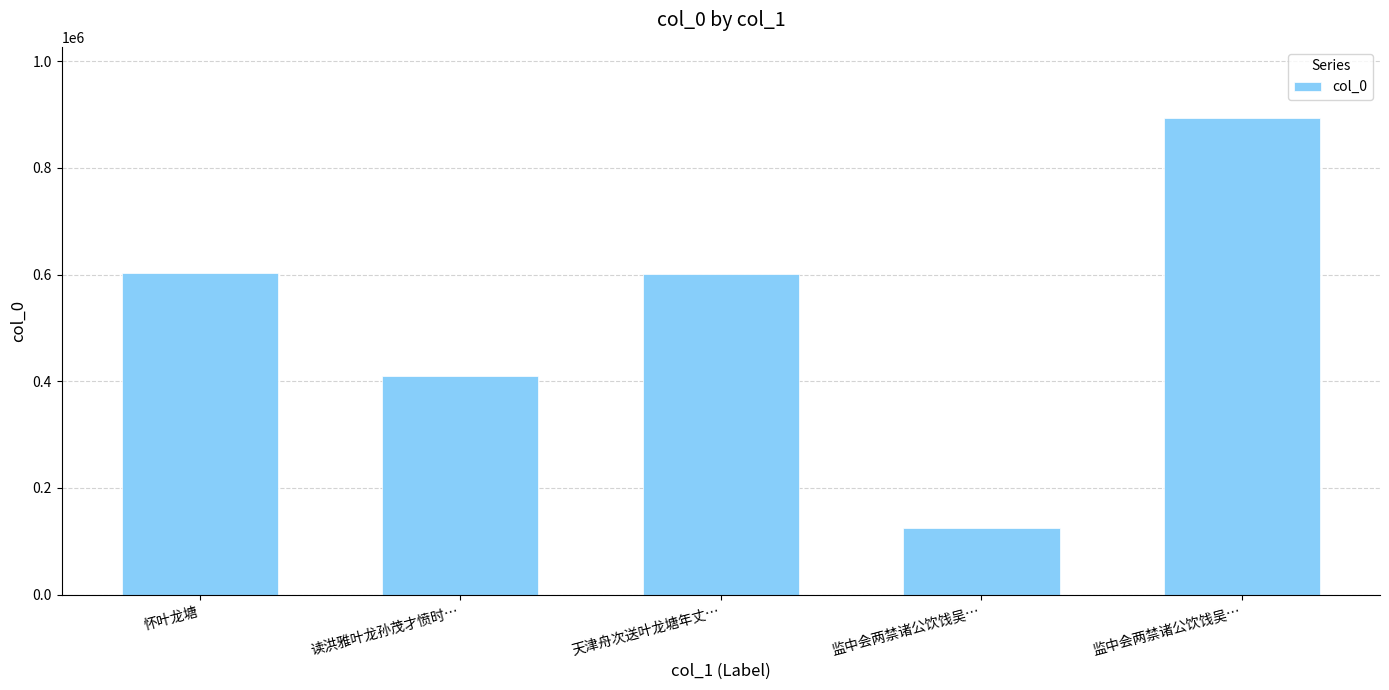

Does the chart contain any negative values?

No